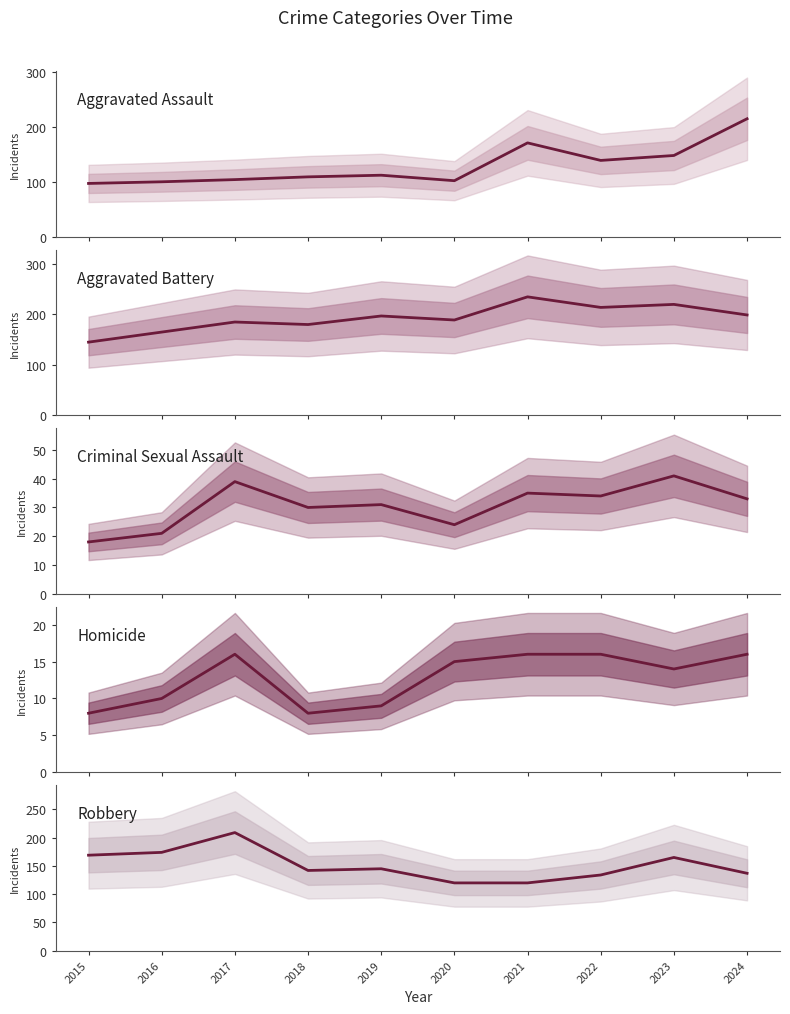

Reading right to left, transcribe all the data shown in this chart.

Aggravated Assault: 215	148	139	171	102	112	109	104	100	97
Aggravated Battery: 199	220	214	235	189	197	180	185	165	145
Criminal Sexual Assault: 33	41	34	35	24	31	30	39	21	18
Homicide: 16	14	16	16	15	9	8	16	10	8
Robbery: 137	165	134	120	120	145	142	209	174	169